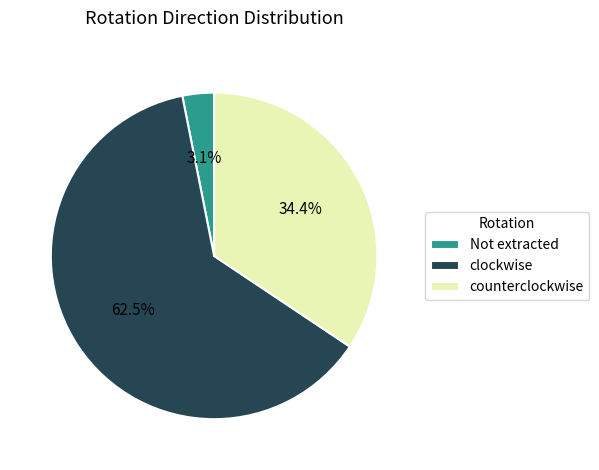

Is there any slice that represents more than half of the pie?

Yes